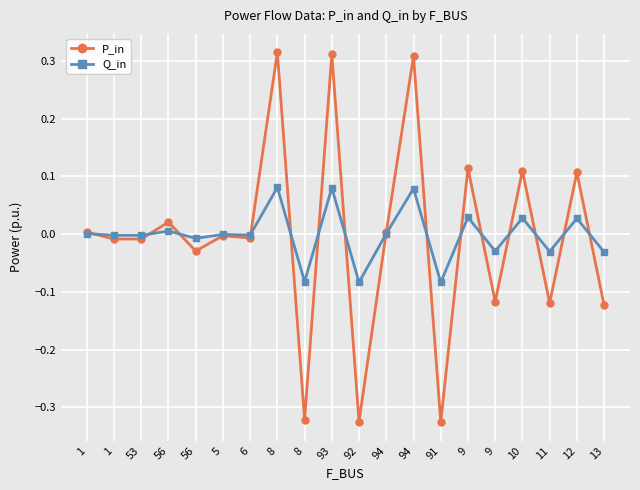

How many lines are shown in the chart?

2